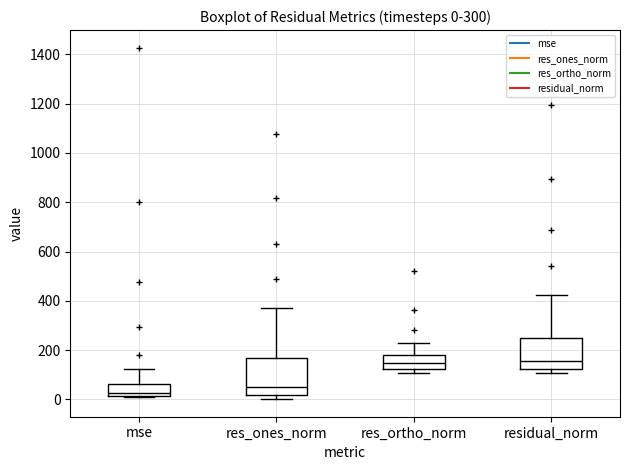

Comparing the boxes themselves (not the whiskers), which one is the tallest?

res_ones_norm